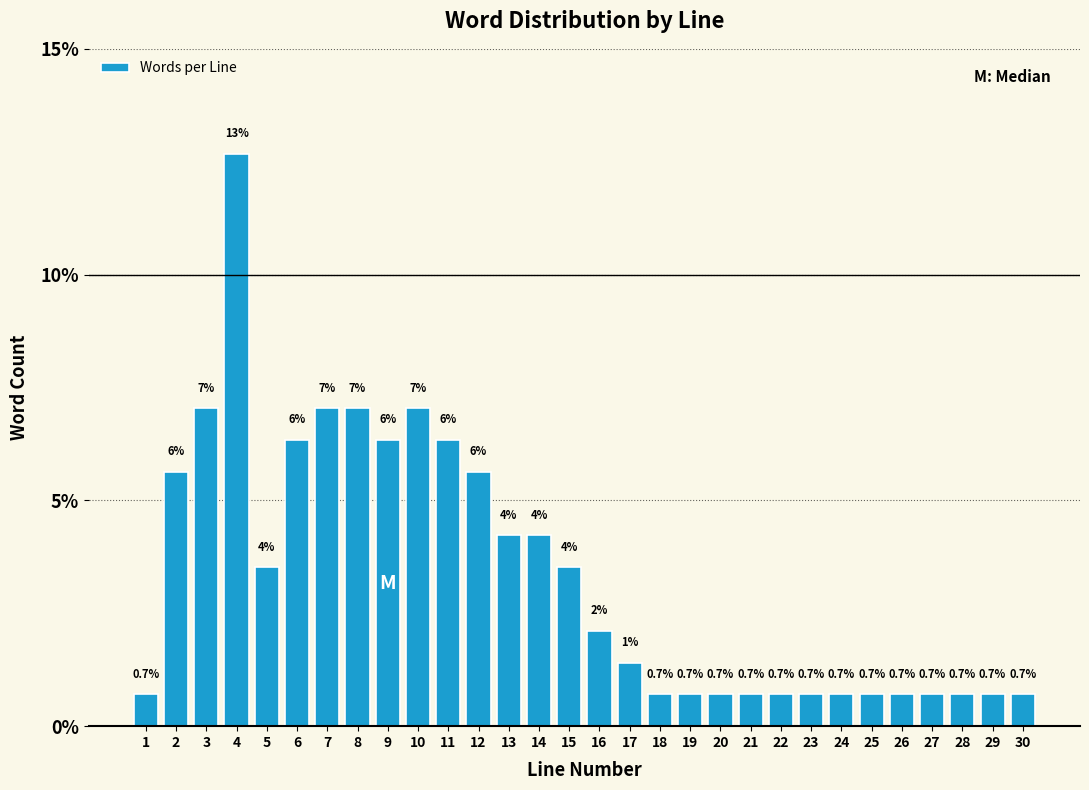

True or false: the data shows 0.7 at 29.

True